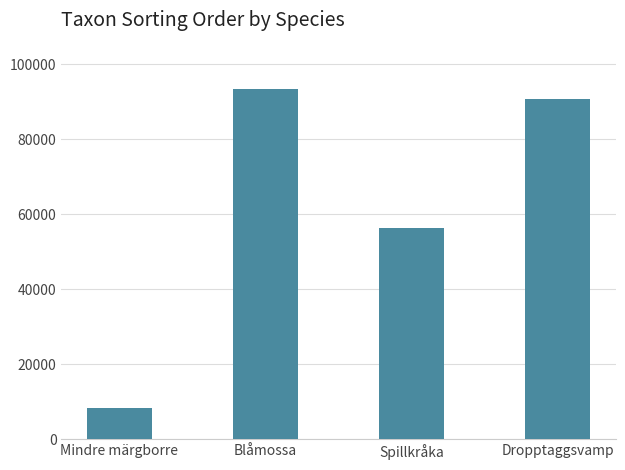

How many values are below 90653?

2